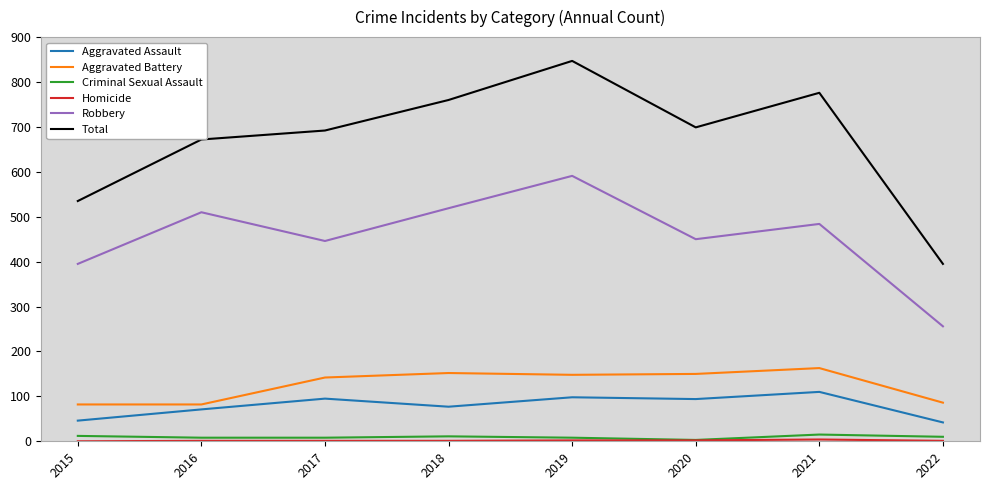

What is the maximum value shown in the chart?

847